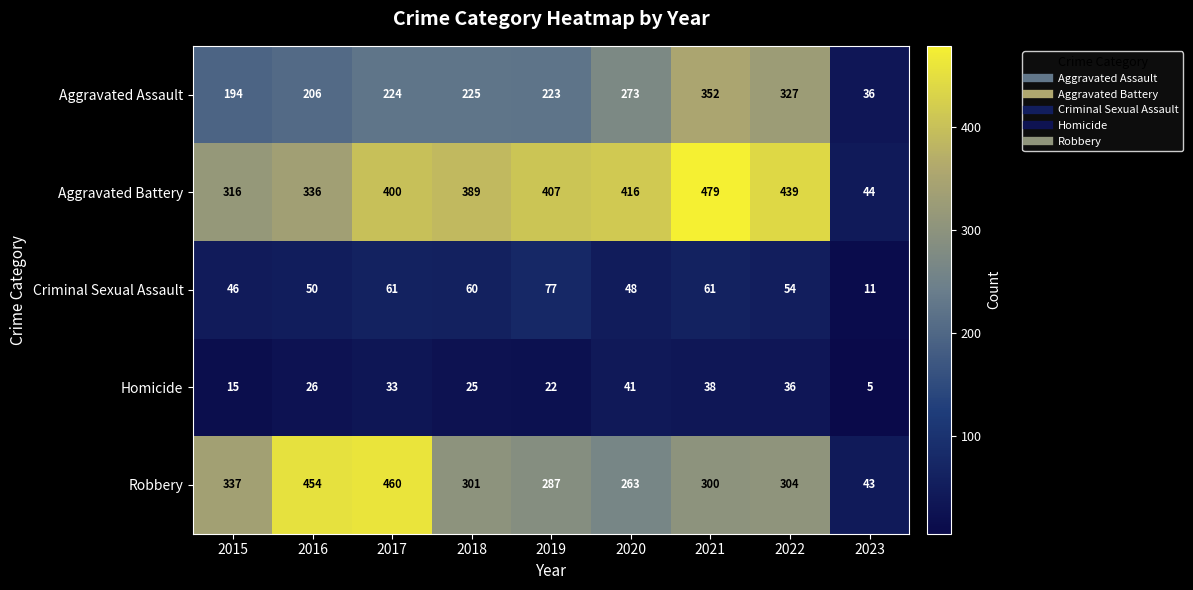

The Aggravated Assault series shows 224 at 2017. True or false?

True